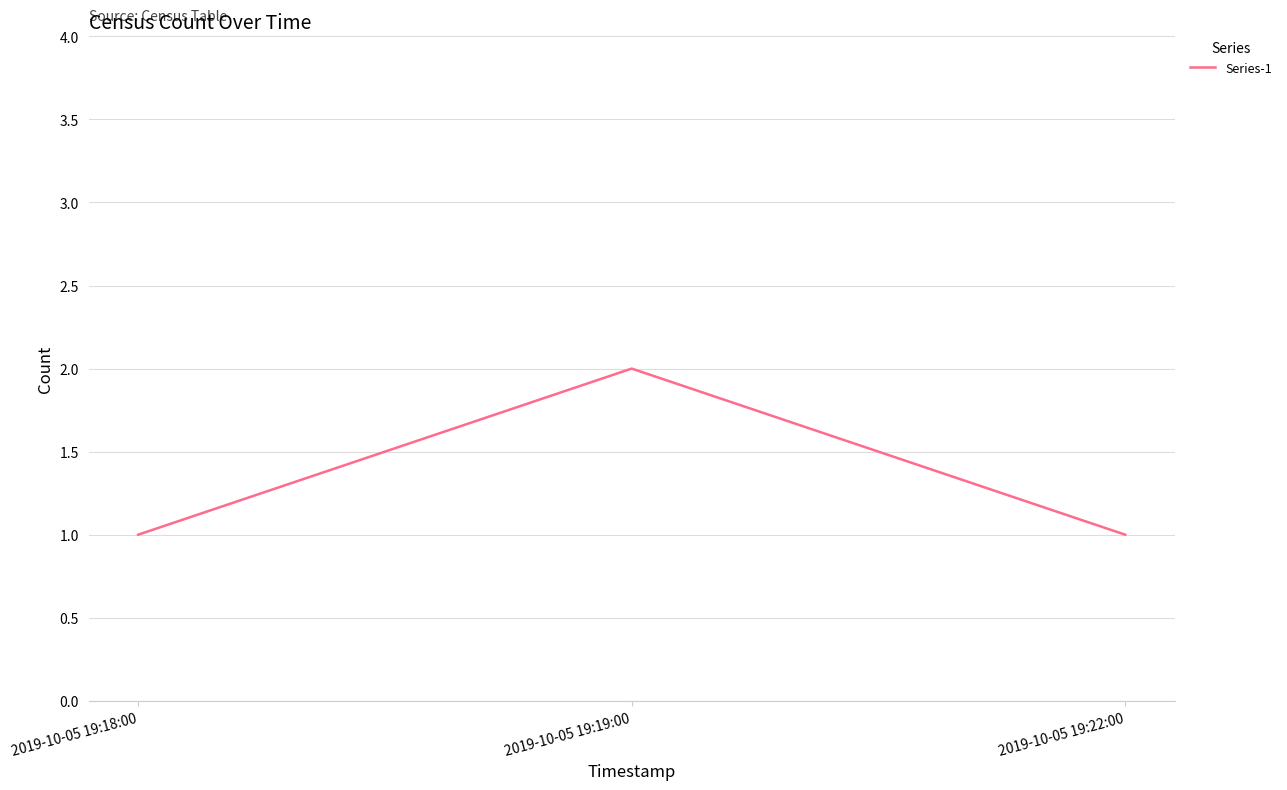

What is the difference between the maximum and minimum values?

1